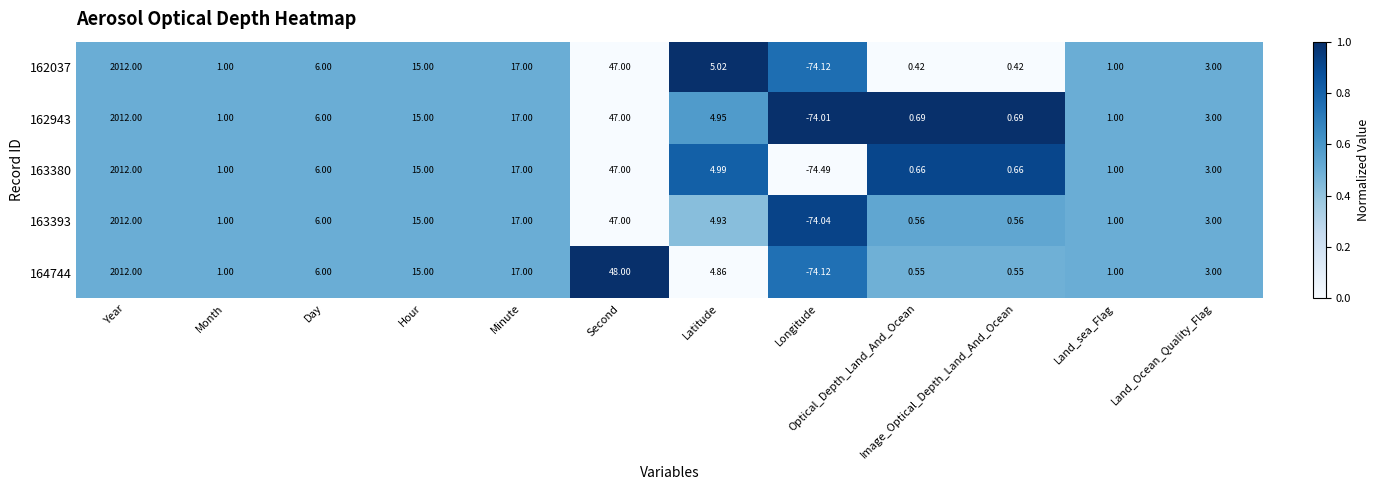

At which label is 163380 closest to 968?

Second